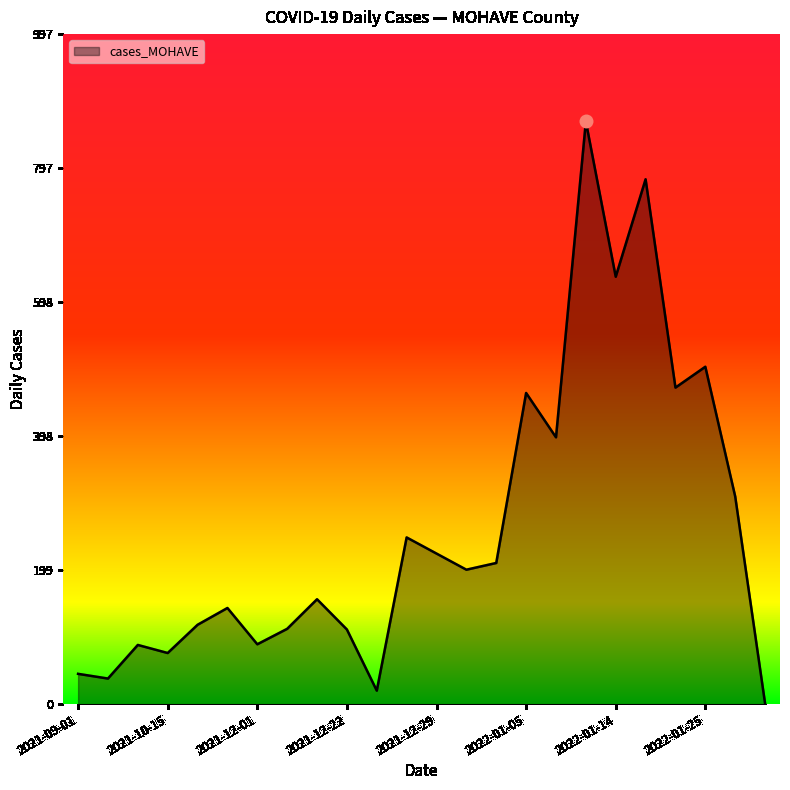

What is the greatest value displayed?

867